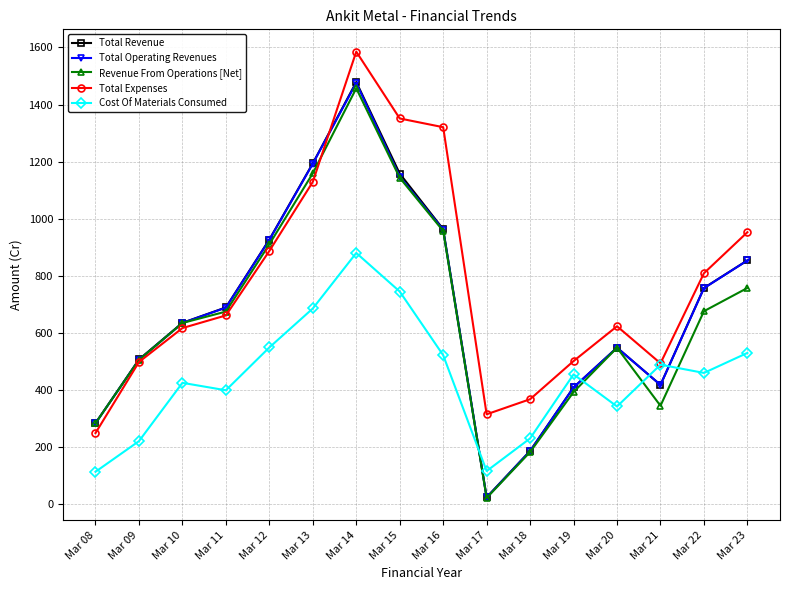

Which category has the lowest value in the Total Operating Revenues series?

Mar 17